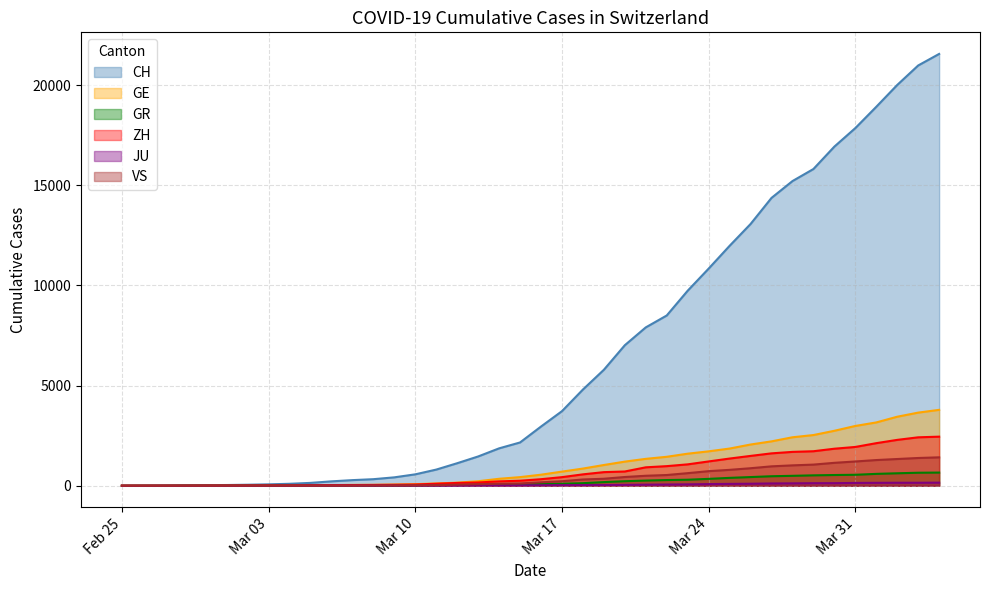

True or false: JU has a value of 21 at 2020-03-12.

False